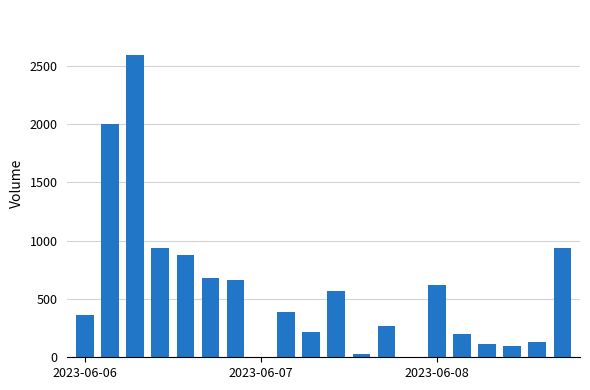

What is the greatest value displayed?

2591